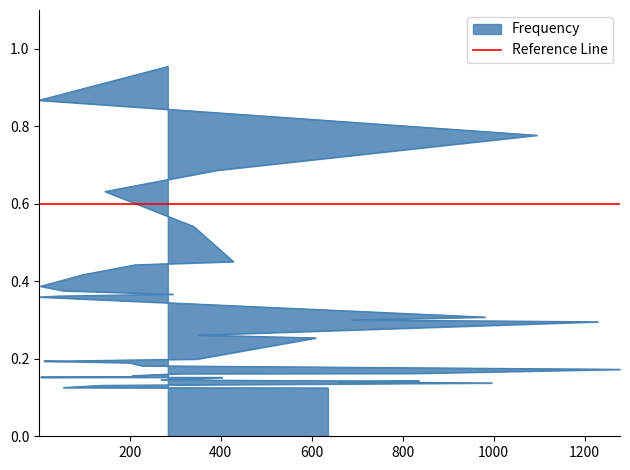

What is the difference between the second highest and minimum values?

0.7